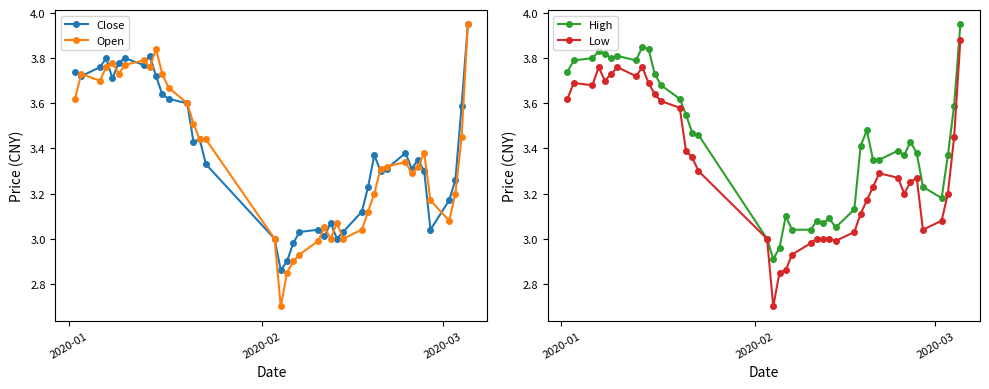

True or false: Open has more than 2 interior local peaks.

True